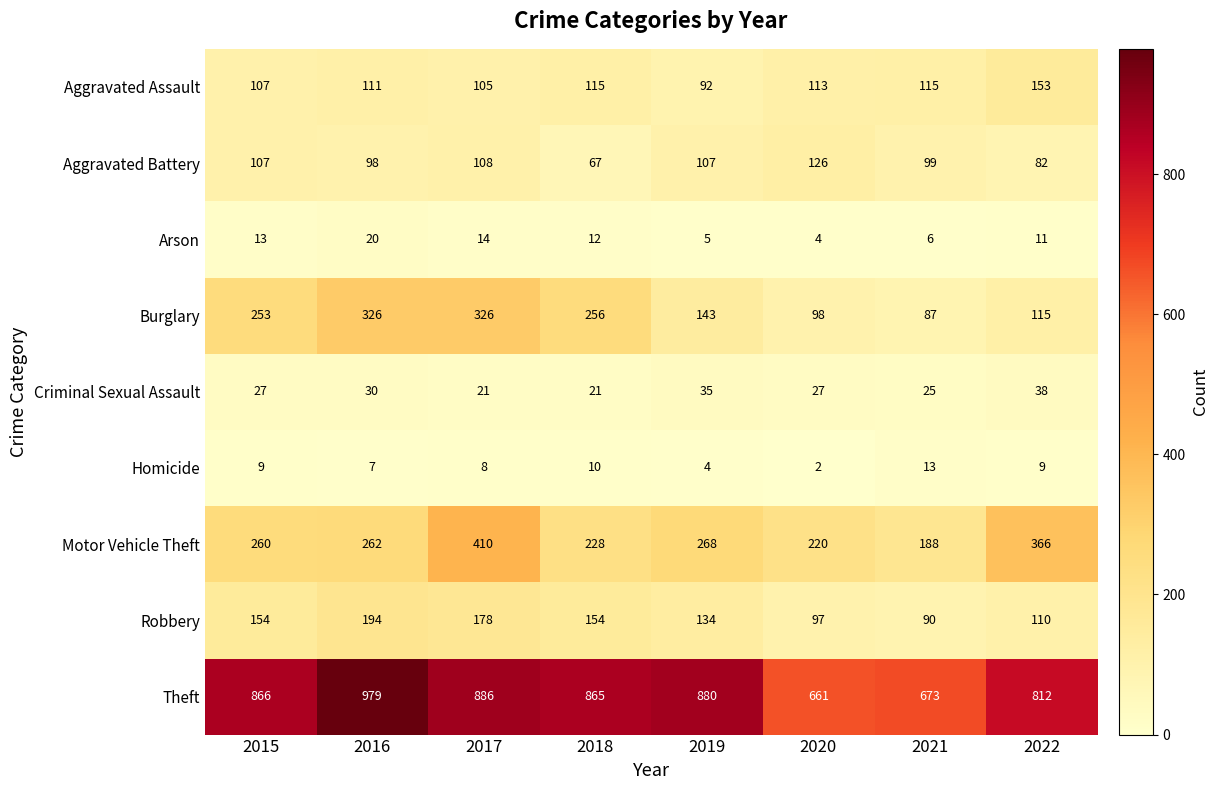

True or false: Homicide has a value of 7 at 2019.

False